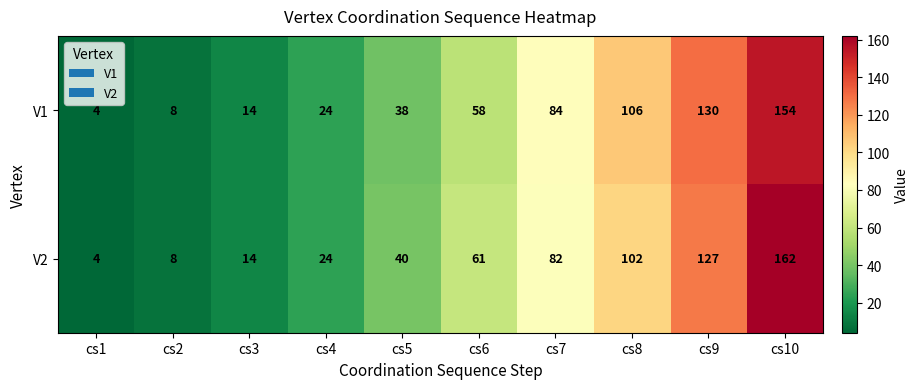

What is the sum of the V1 values at cs7 and cs8?

190